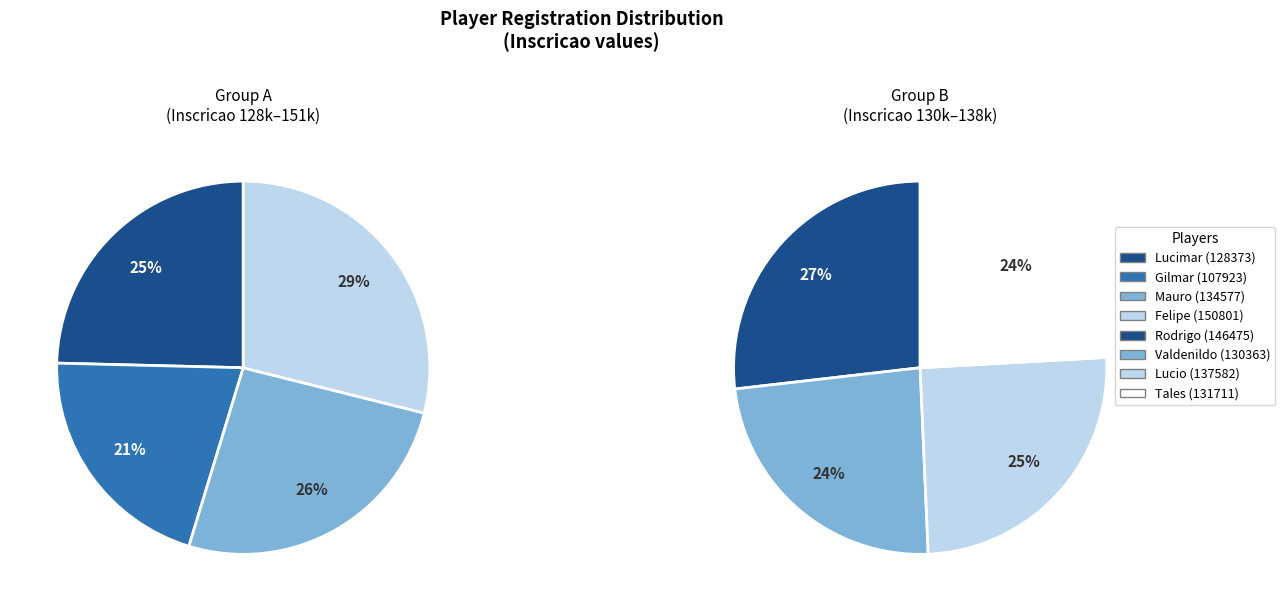

How many segments does this pie chart have?

8